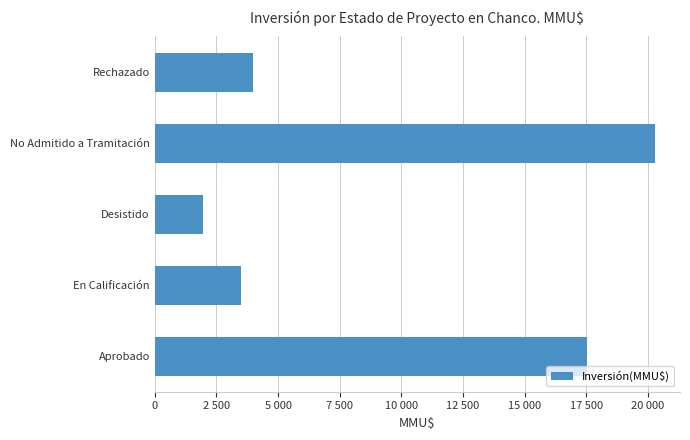

Which category has the lowest value across all series?

Desistido